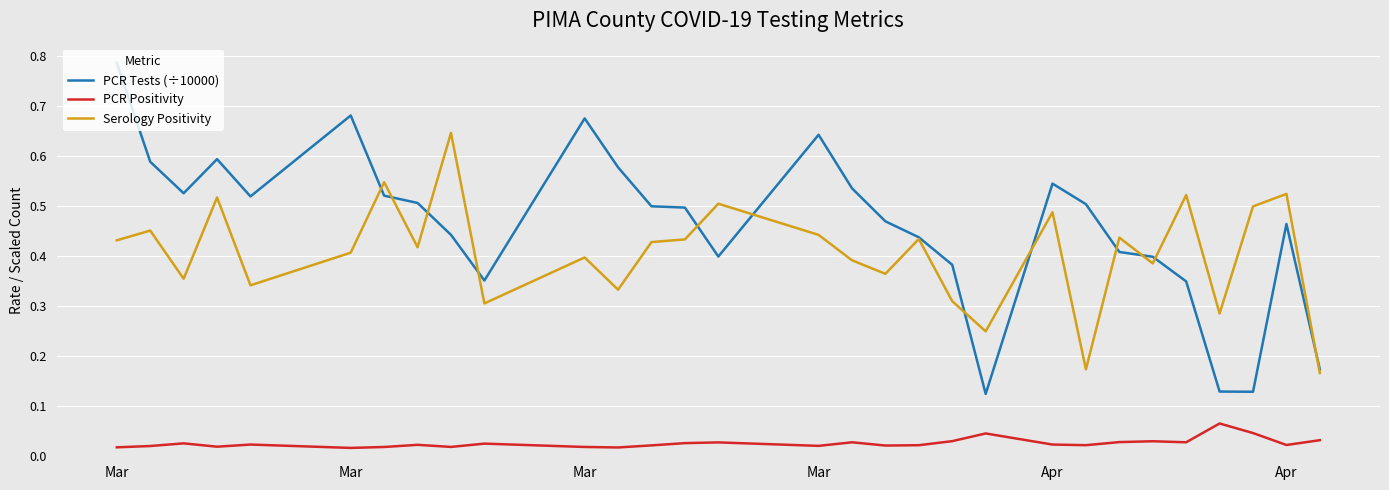

Which series has the largest total across all categories?

PCR Tests (÷10000)